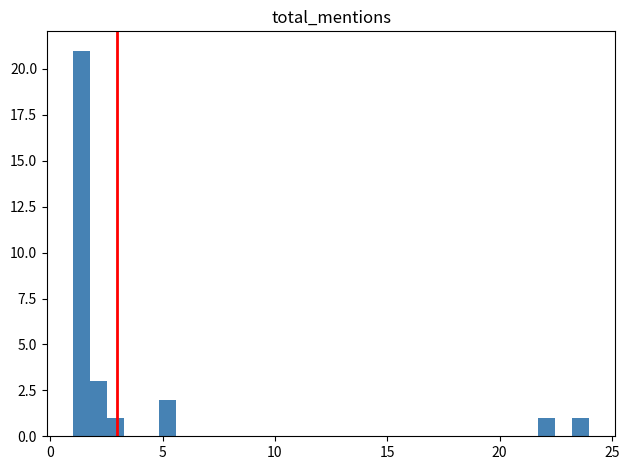

Around what value on the x-axis is the tallest bar? Give the approximate position of its centre, as read against the axis.

1.5